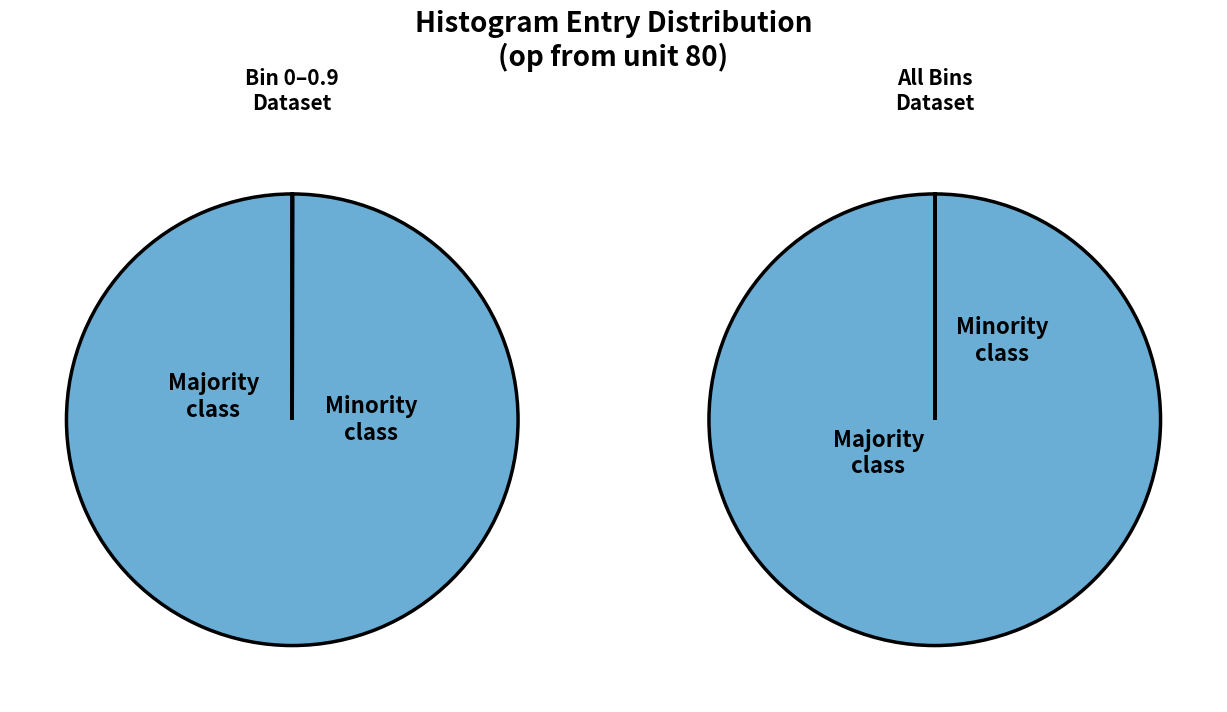

To the nearest percent, what percentage of the pie is 0-0.9?

100%